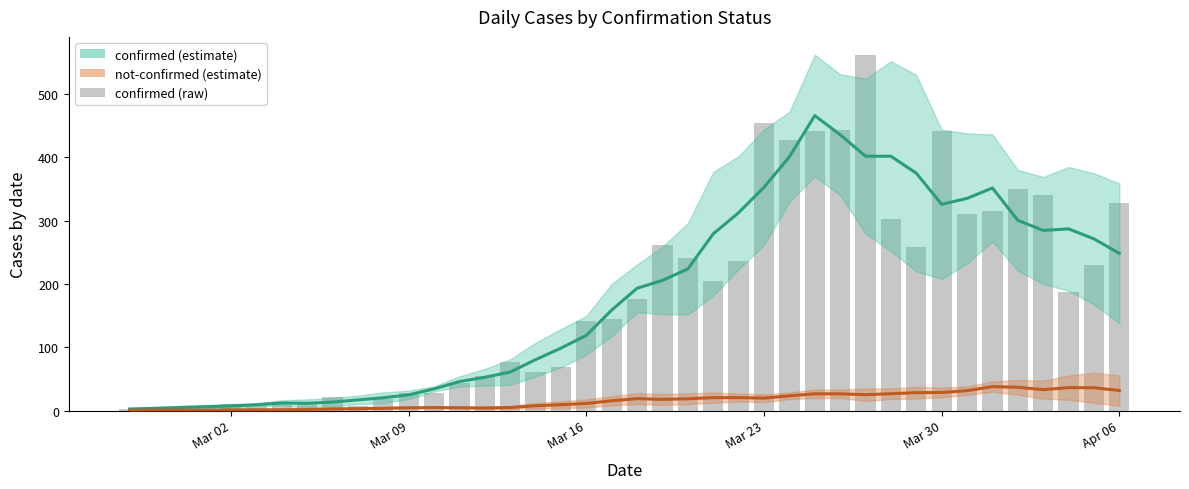

What are all the series names shown in the legend?

confirmed (estimate), not-confirmed (estimate), confirmed (raw)